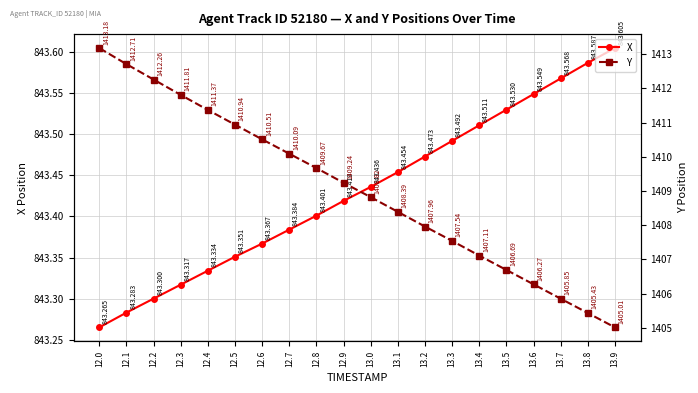

True or false: X has more than 0 interior local peaks.

False